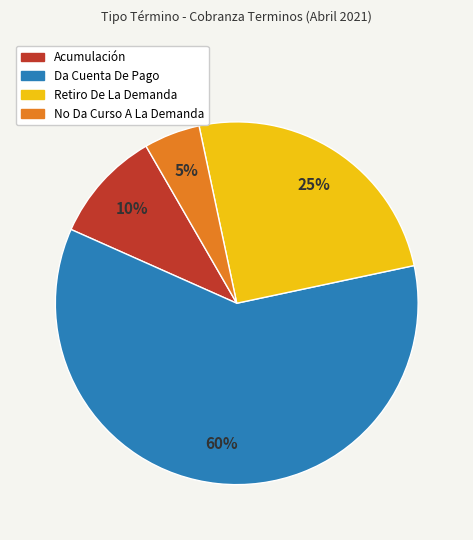

To the nearest percent, what percentage of the pie is Retiro De La Demanda?

25%